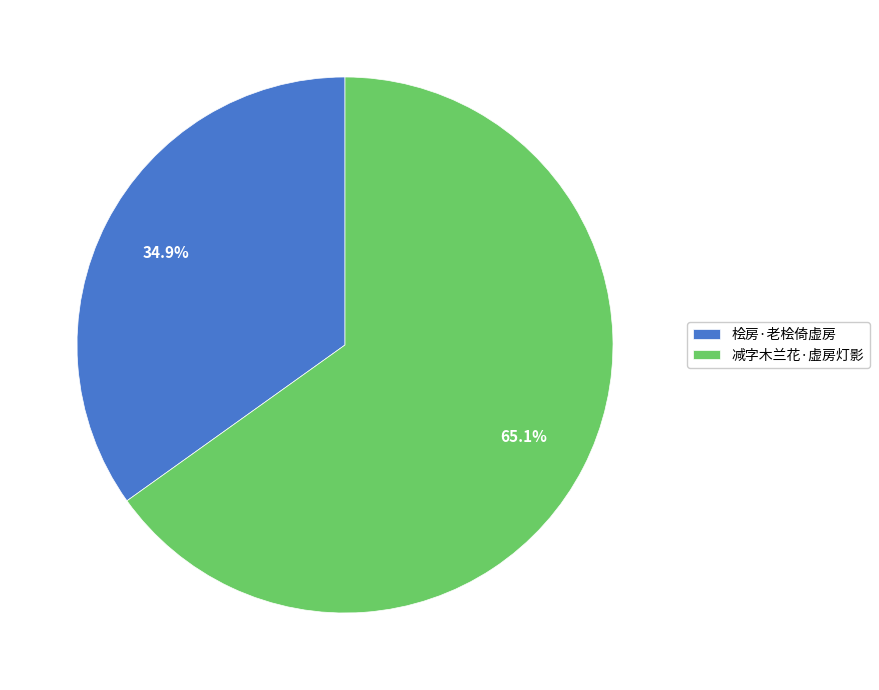

What portion of the pie excludes 桧房·老桧倚虚房?

65.1%